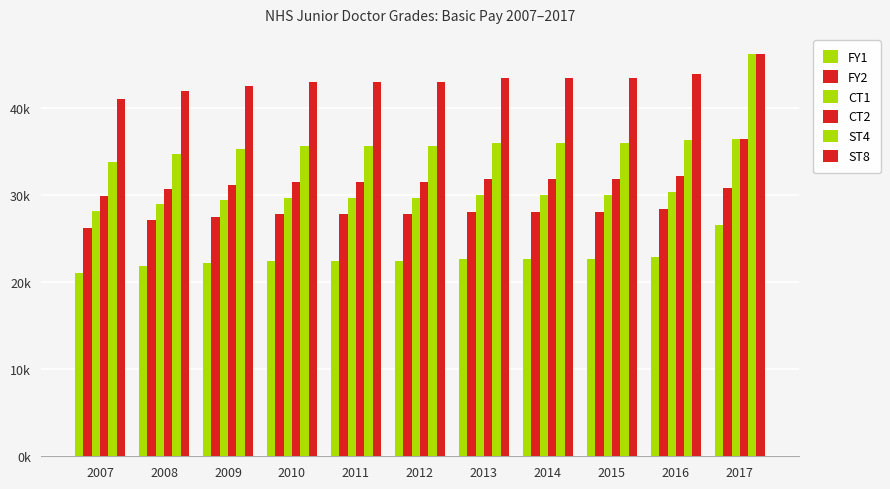

What is the smallest value displayed?

21052